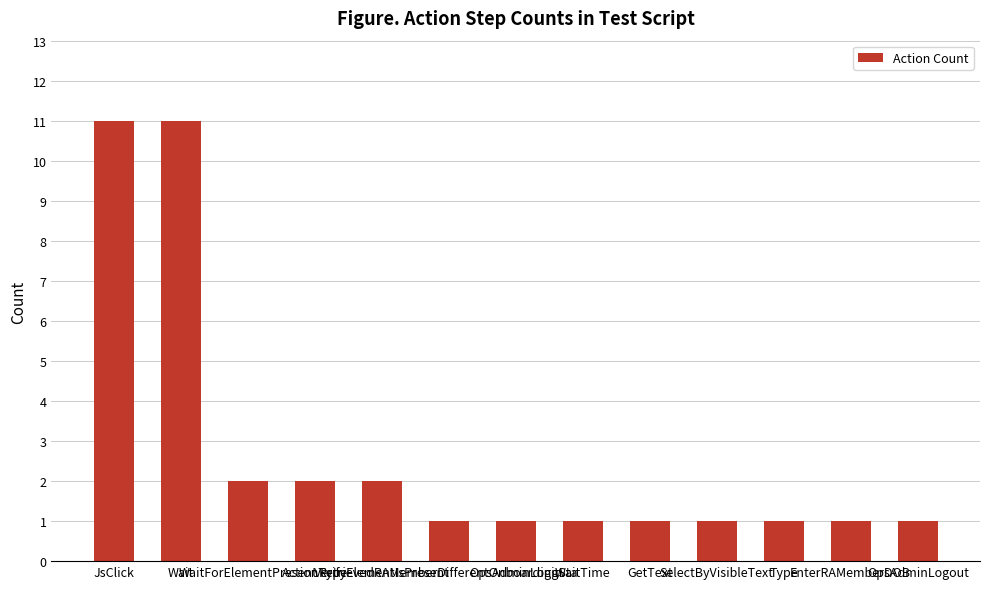

What is the sum of all values?

36